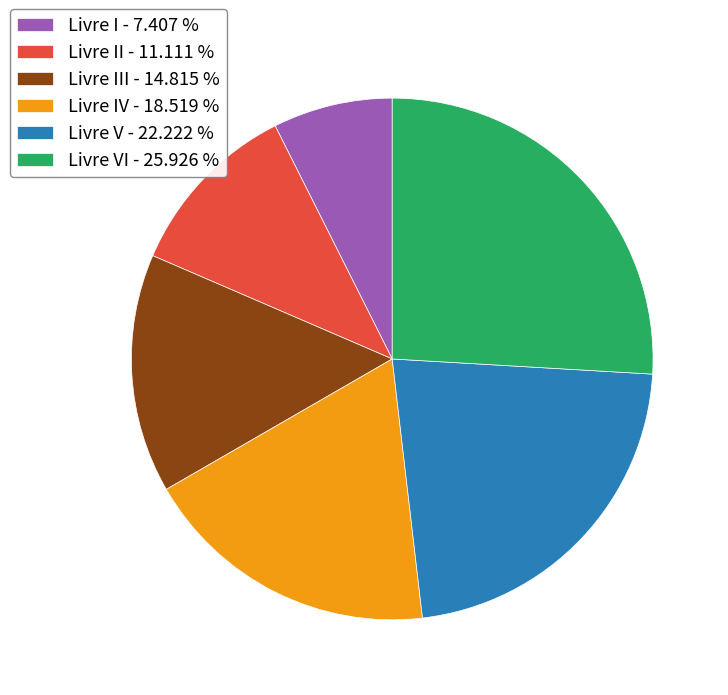

Is there a majority slice in this chart?

No